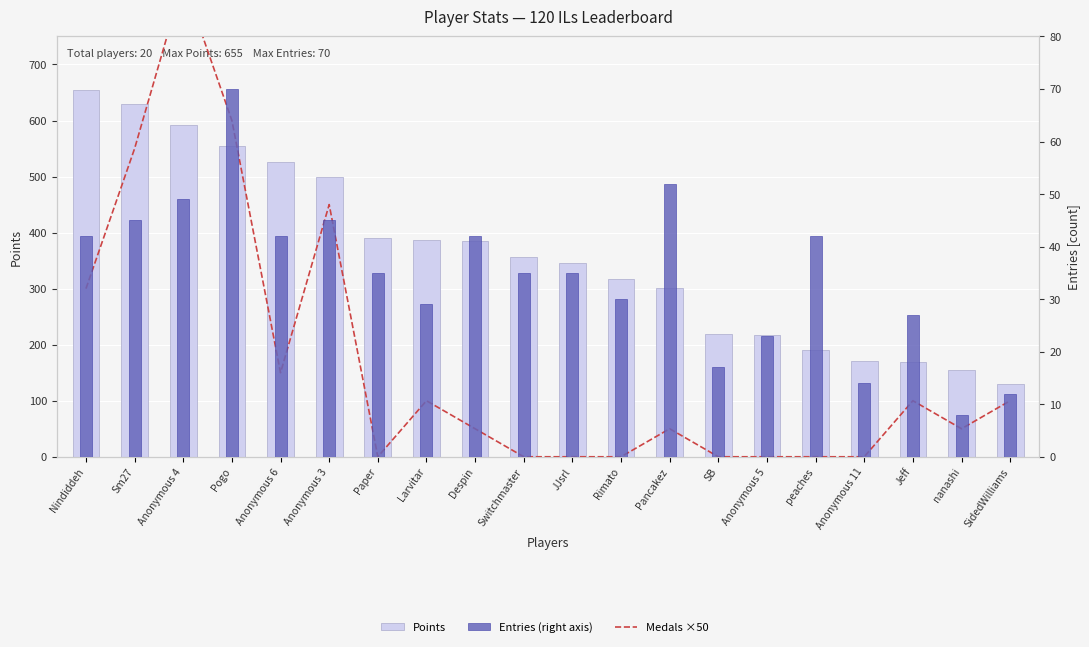

Where is Points nearest to the value 392?

Paper